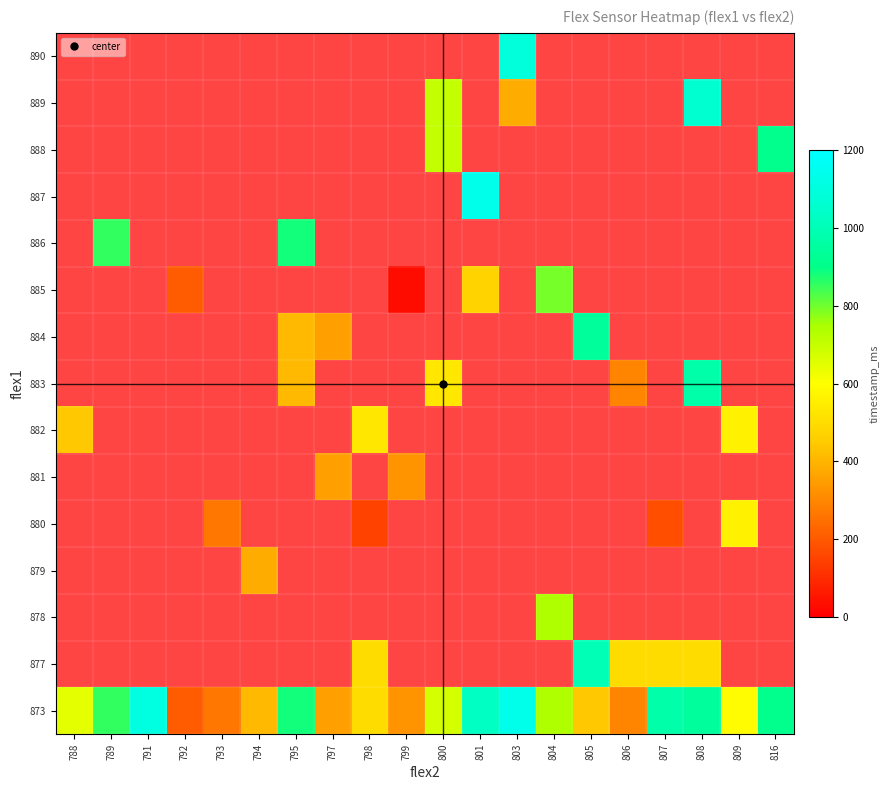

At how many categories does at least one series exceed 537?

13